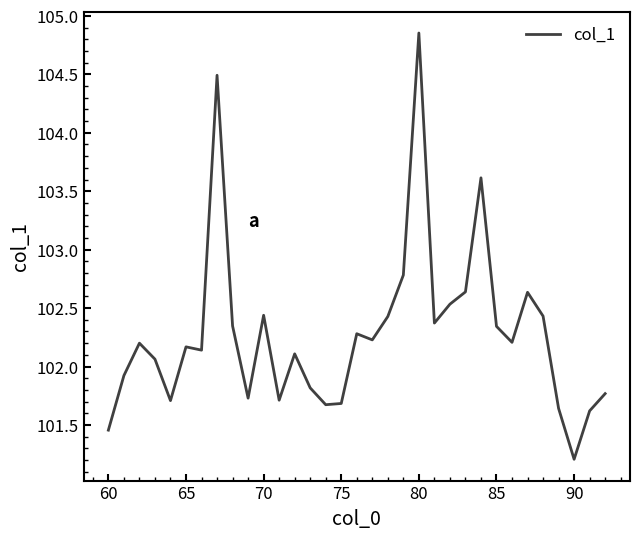

What is the difference between the maximum and minimum values?

3.6